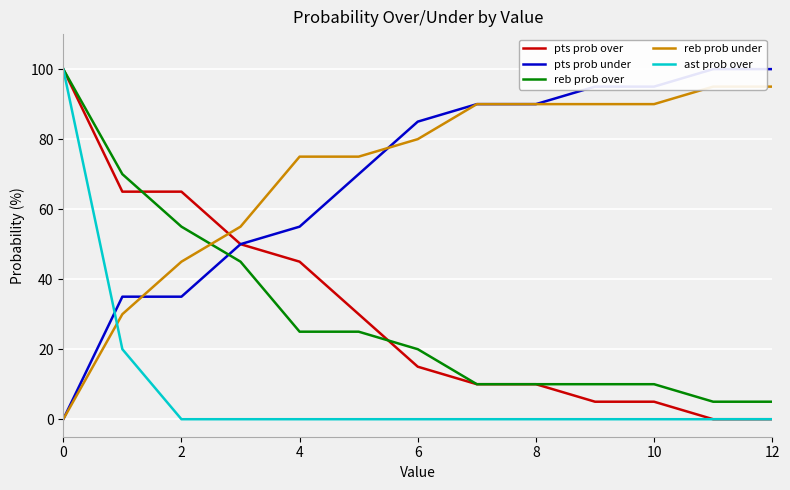

Which series has the largest range (max minus min)?

pts prob over